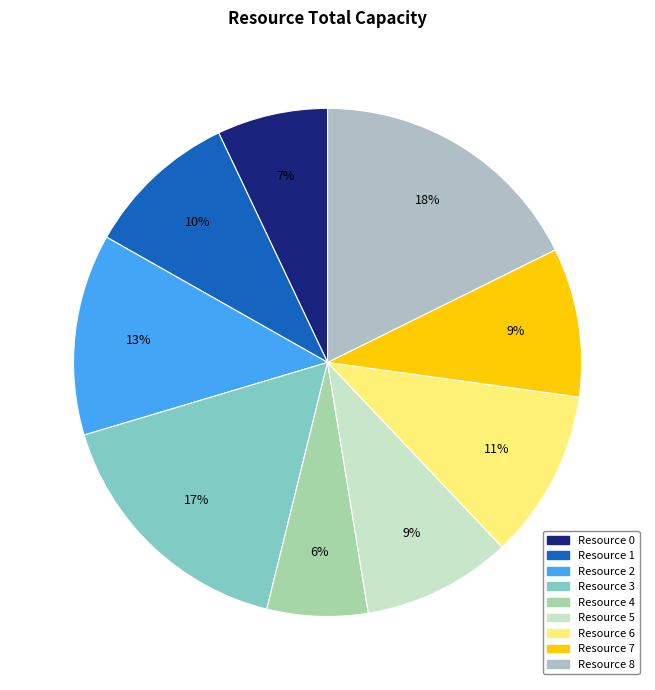

To the nearest percent, what percentage of the pie is Resource 8?

18%